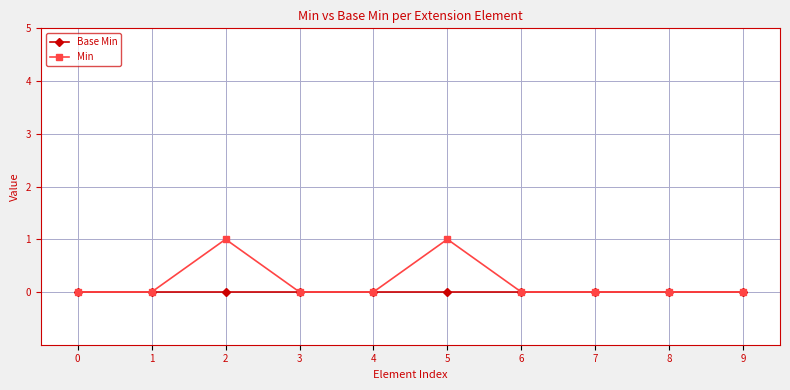

How many lines are shown in the chart?

2